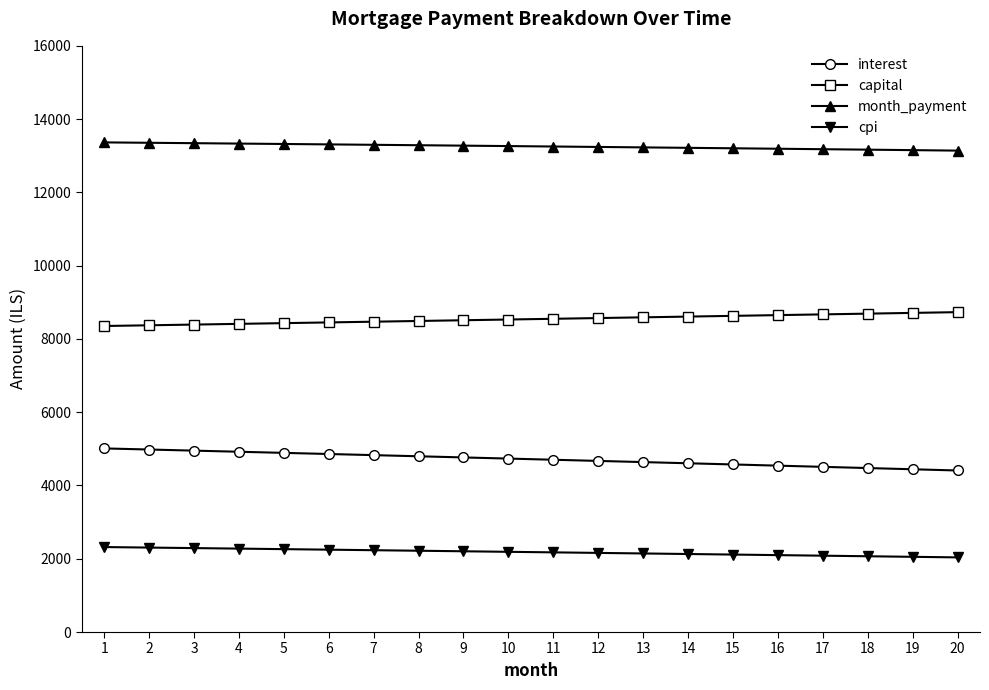

What is the smallest value displayed?

2037.2